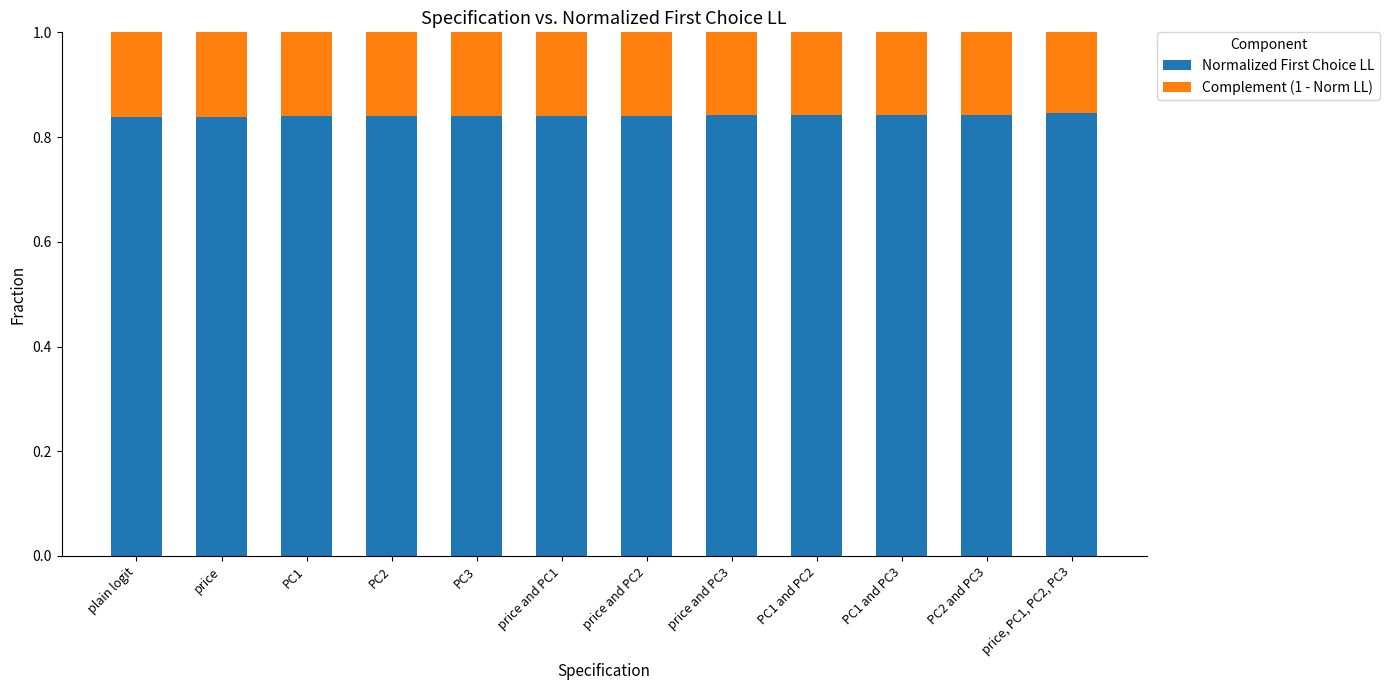

What is the total value across all series at PC2?

1.0